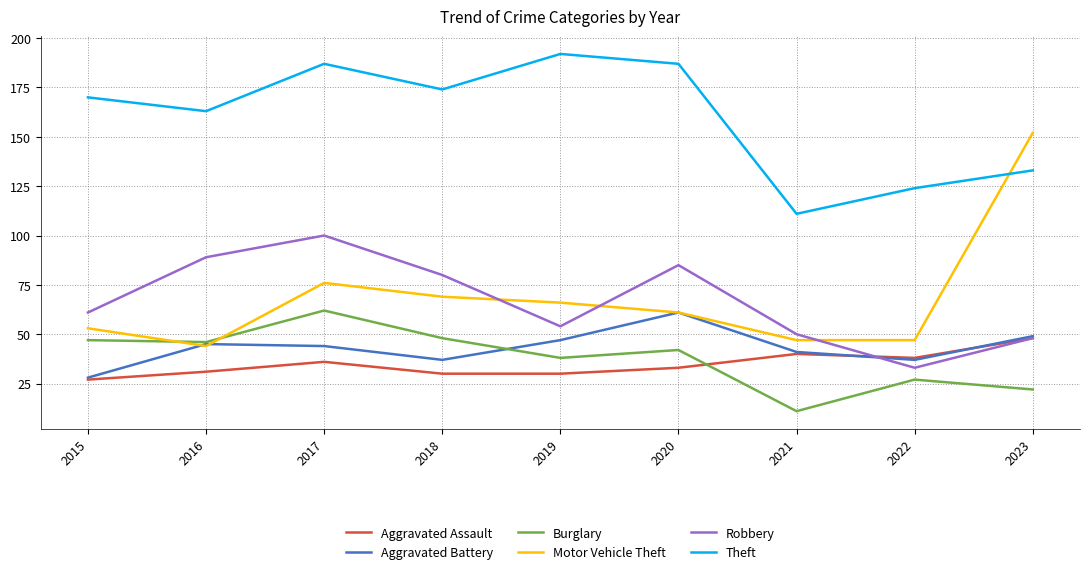

What is the minimum value for Robbery?

33